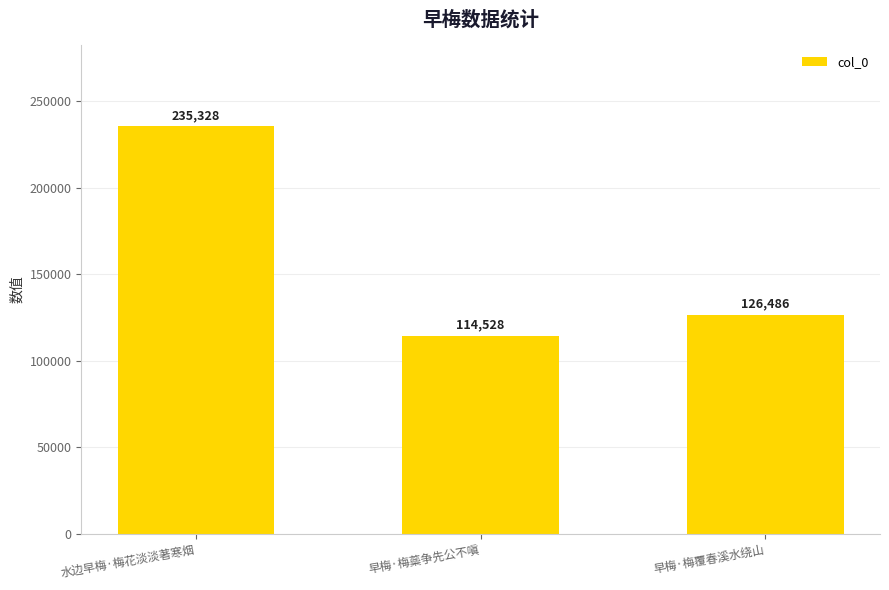

Reading left to right, what are all the values shown in this chart?

水边早梅·梅花淡淡著寒烟=235328	早梅·梅蘂争先公不嗔=114528	早梅·梅覆春溪水绕山=126486